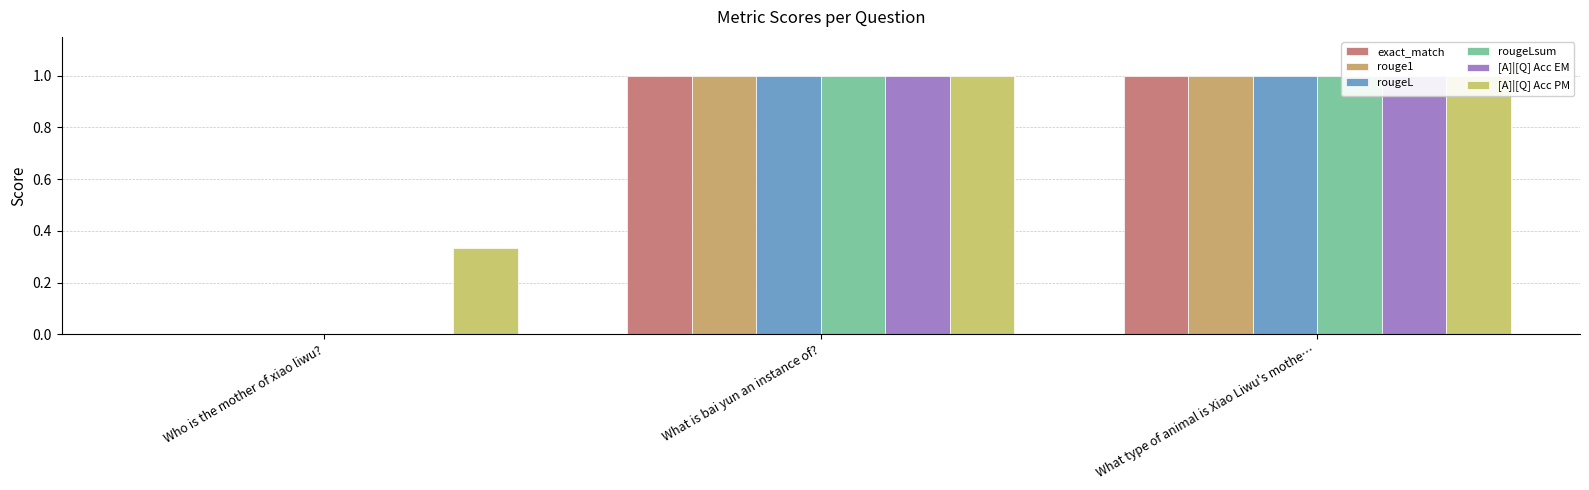

At which label is [A]|[Q] Acc PM closest to 0?

Who is the mother of xiao liwu?